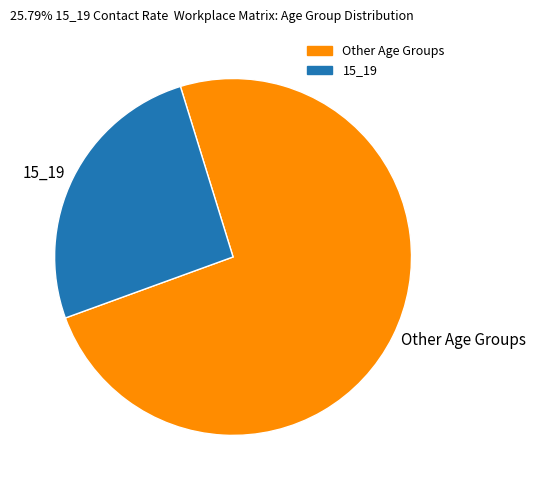

True or false: Other Age Groups accounts for 67% of the total.

False